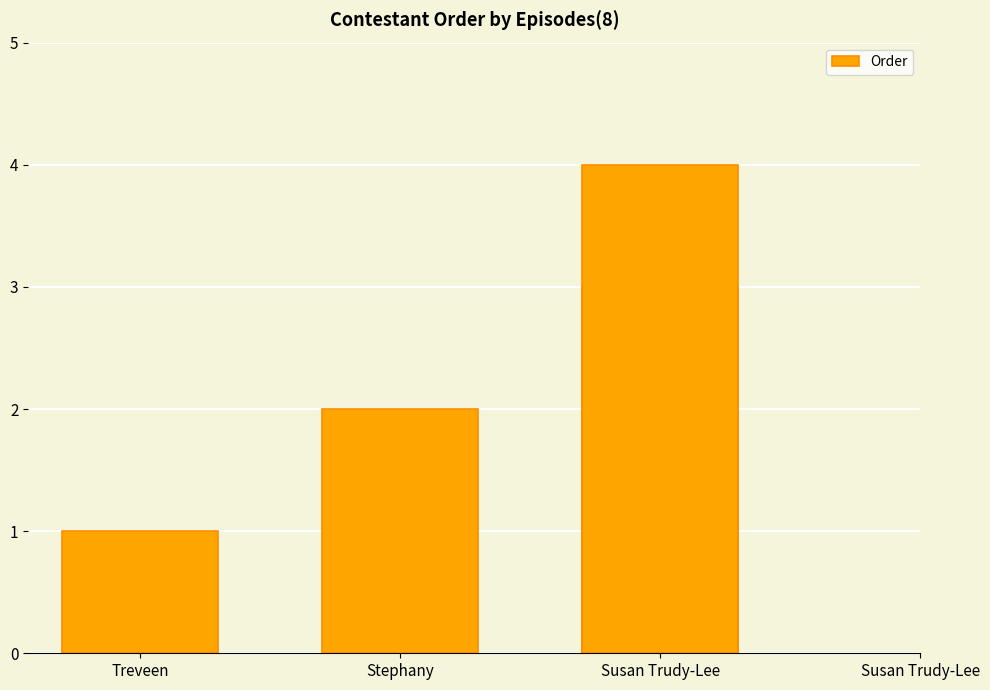

What is the approximate value at Susan Trudy-Lee?

4